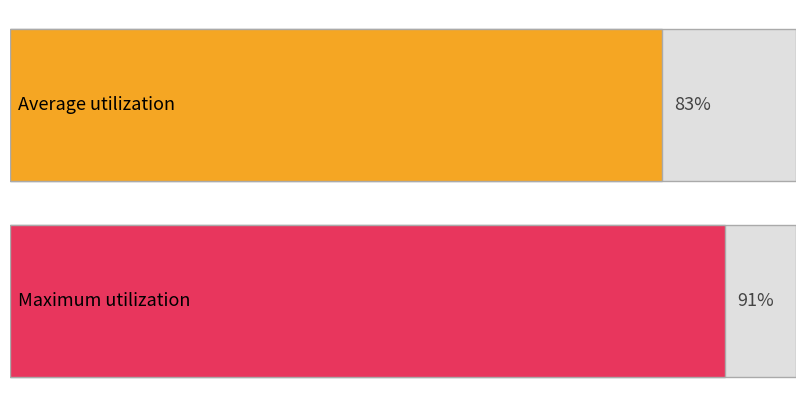

How many distinct data groups are displayed?

2